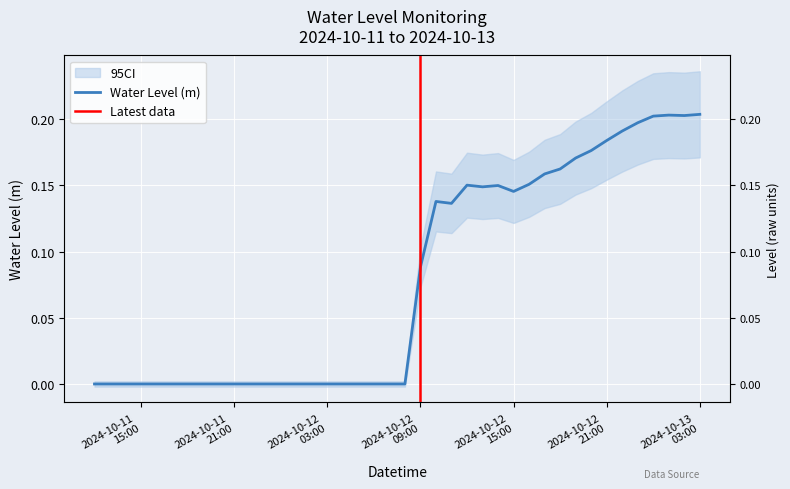

Reading left to right, what are all the values shown in this chart?

-0.0	-0.0	-0.0	-0.0	-0.0	-0.0	-0.0	-0.0	-0.0	-0.0	-0.0	-0.0	-0.0	-0.0	-0.0	-0.0	-0.0	-0.0	-0.0	-0.0	-0.0	0.1	0.1	0.1	0.2	0.1	0.1	0.1	0.2	0.2	0.2	0.2	0.2	0.2	0.2	0.2	0.2	0.2	0.2	0.2